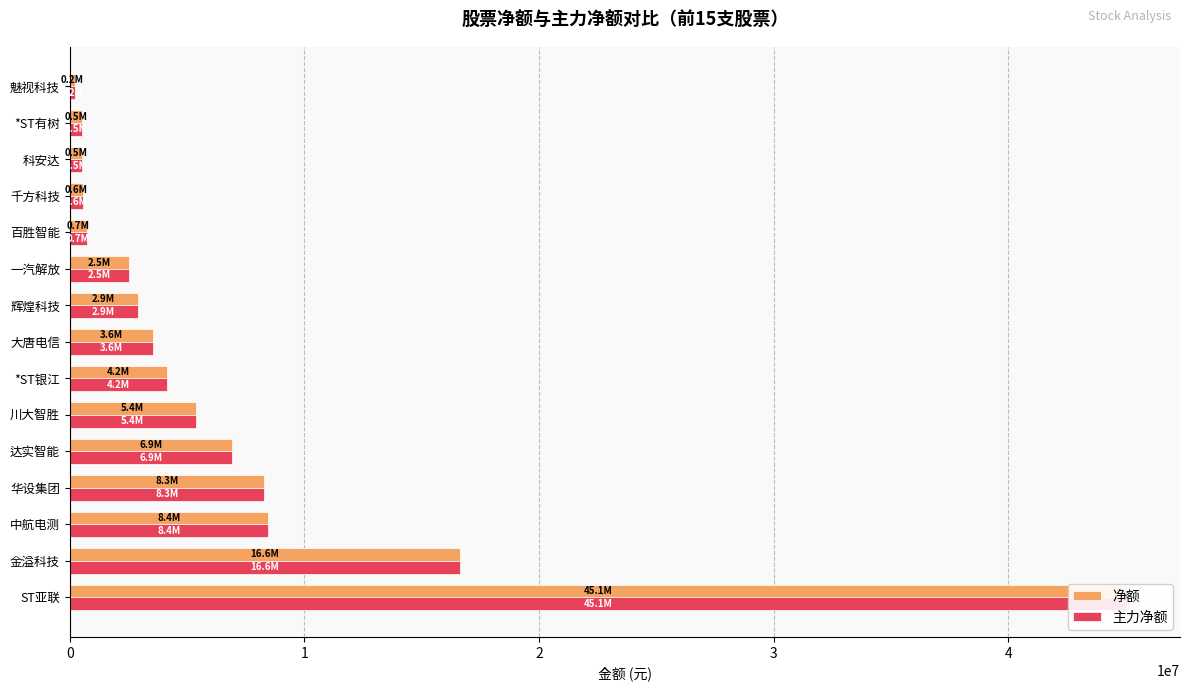

What is the value of the 主力净额 bar at the 10th from the left?

2525738